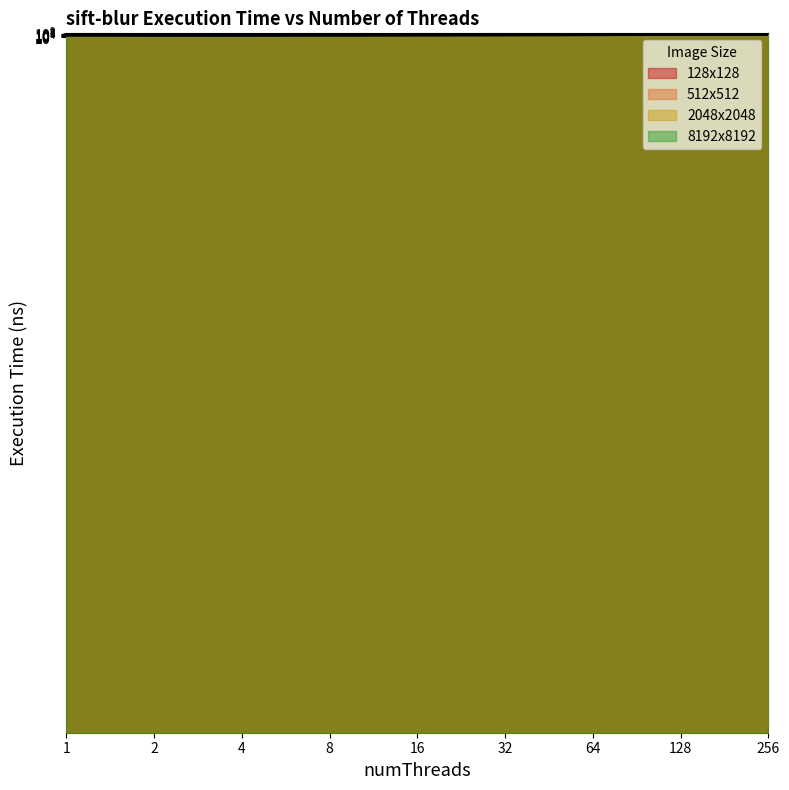

Between 8 and 1, which is larger?

8